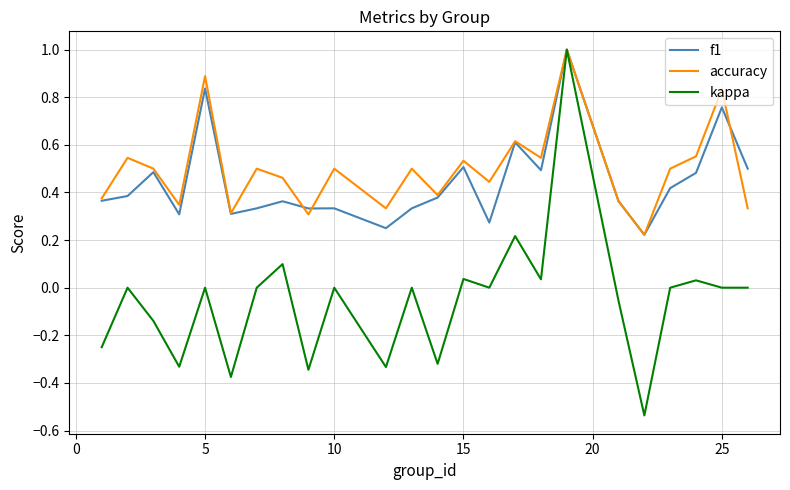

How many distinct data groups are displayed?

3